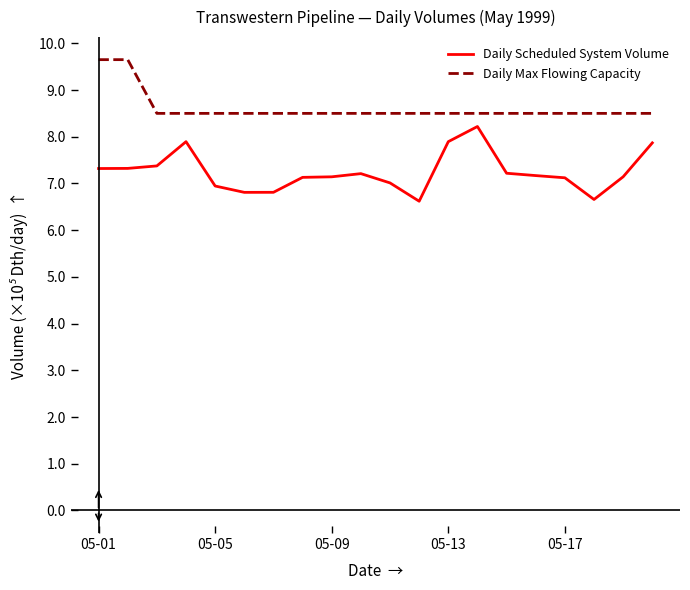

What is the lowest value of the Daily Max Flowing Capacity series?

8.5